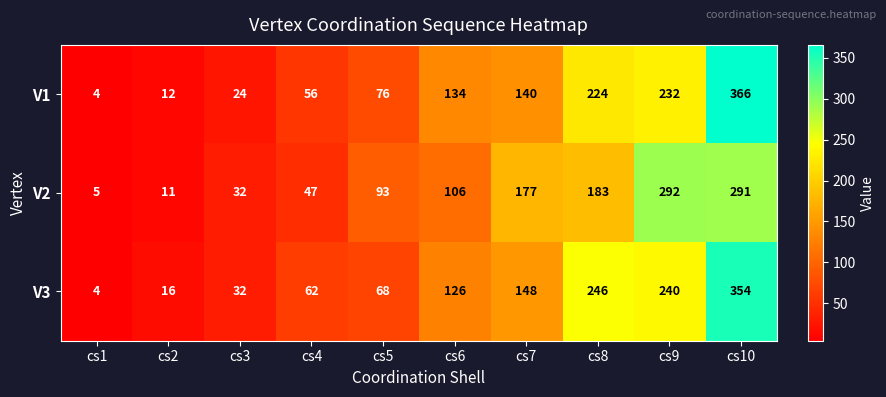

Reading right to left, list all the values displayed in this chart.

V1: cs10=366	cs9=232	cs8=224	cs7=140	cs6=134	cs5=76	cs4=56	cs3=24	cs2=12	cs1=4
V2: cs10=291	cs9=292	cs8=183	cs7=177	cs6=106	cs5=93	cs4=47	cs3=32	cs2=11	cs1=5
V3: cs10=354	cs9=240	cs8=246	cs7=148	cs6=126	cs5=68	cs4=62	cs3=32	cs2=16	cs1=4